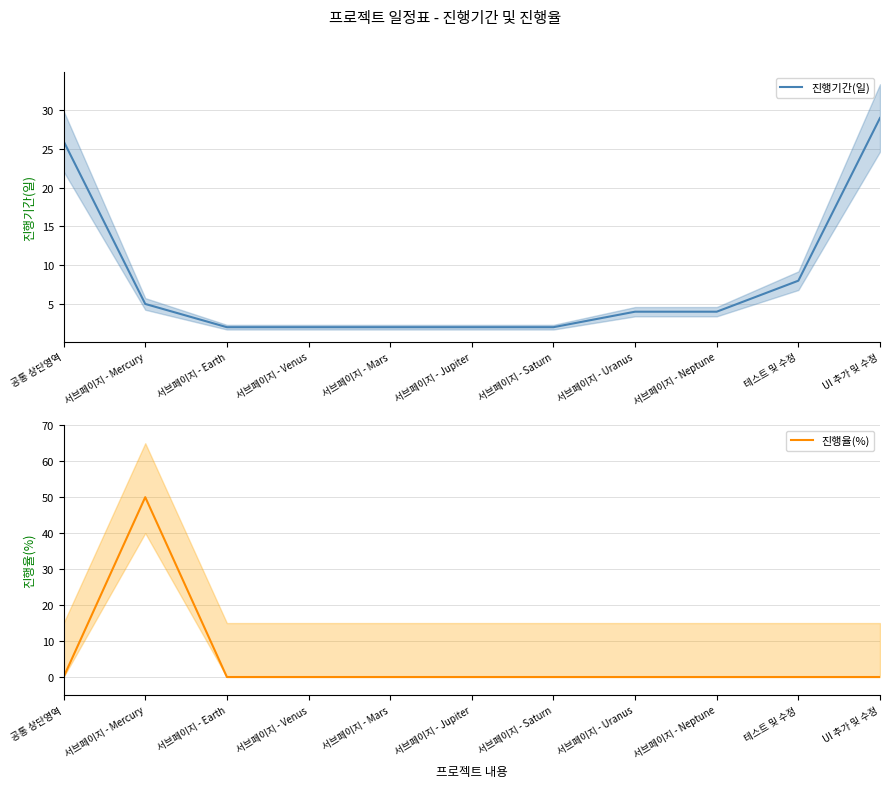

How many intersections are there between 진행기간(일) and 진행율(%)?

2